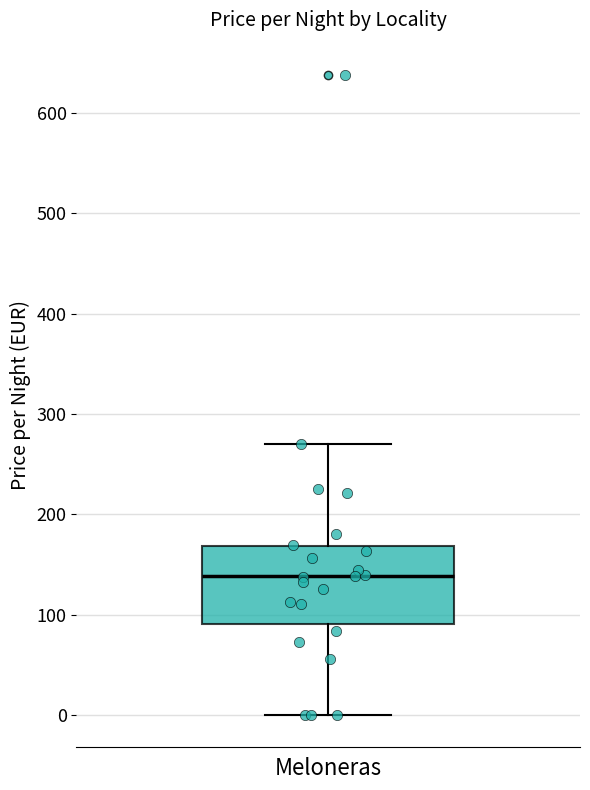

Read this box plot against the y-axis: the position of the median line, the range covered by the box, and the ends of both whiskers. The values are not printed on the chart, so give them approximately, as read against the axis.

median 140, box 90 to 170, whiskers 0 to 270